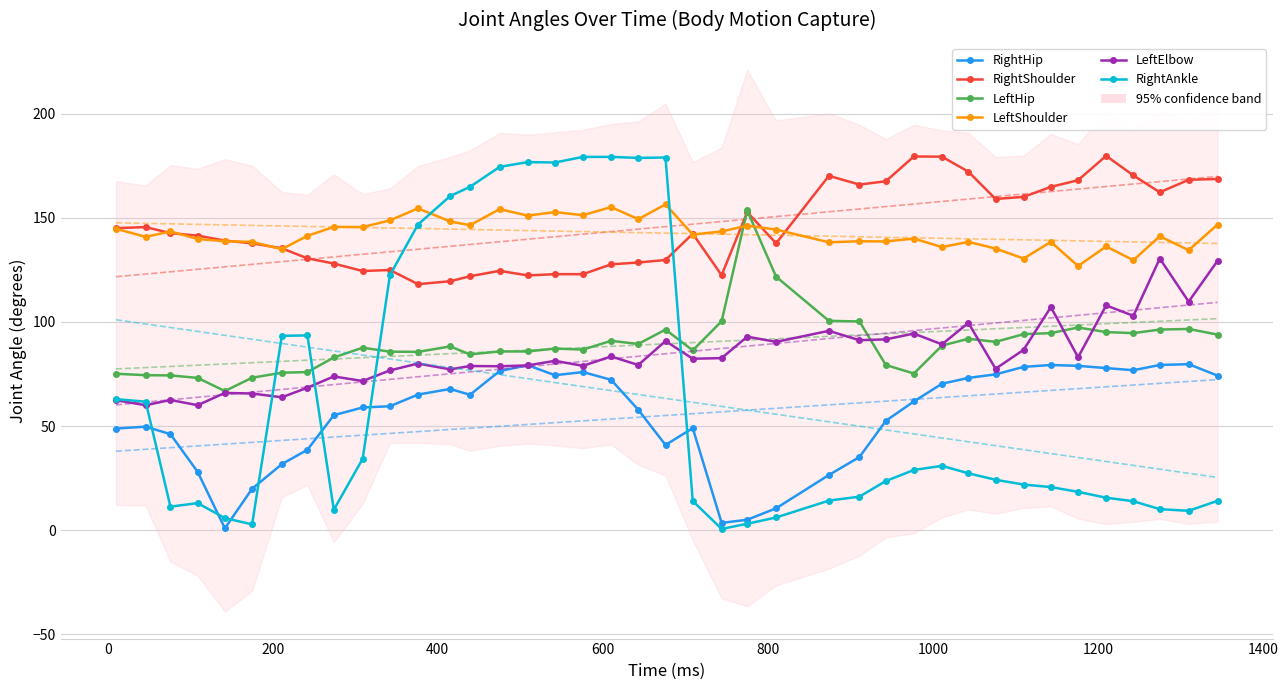

What is the value of the RightHip point at the 16th from the left?

79.2